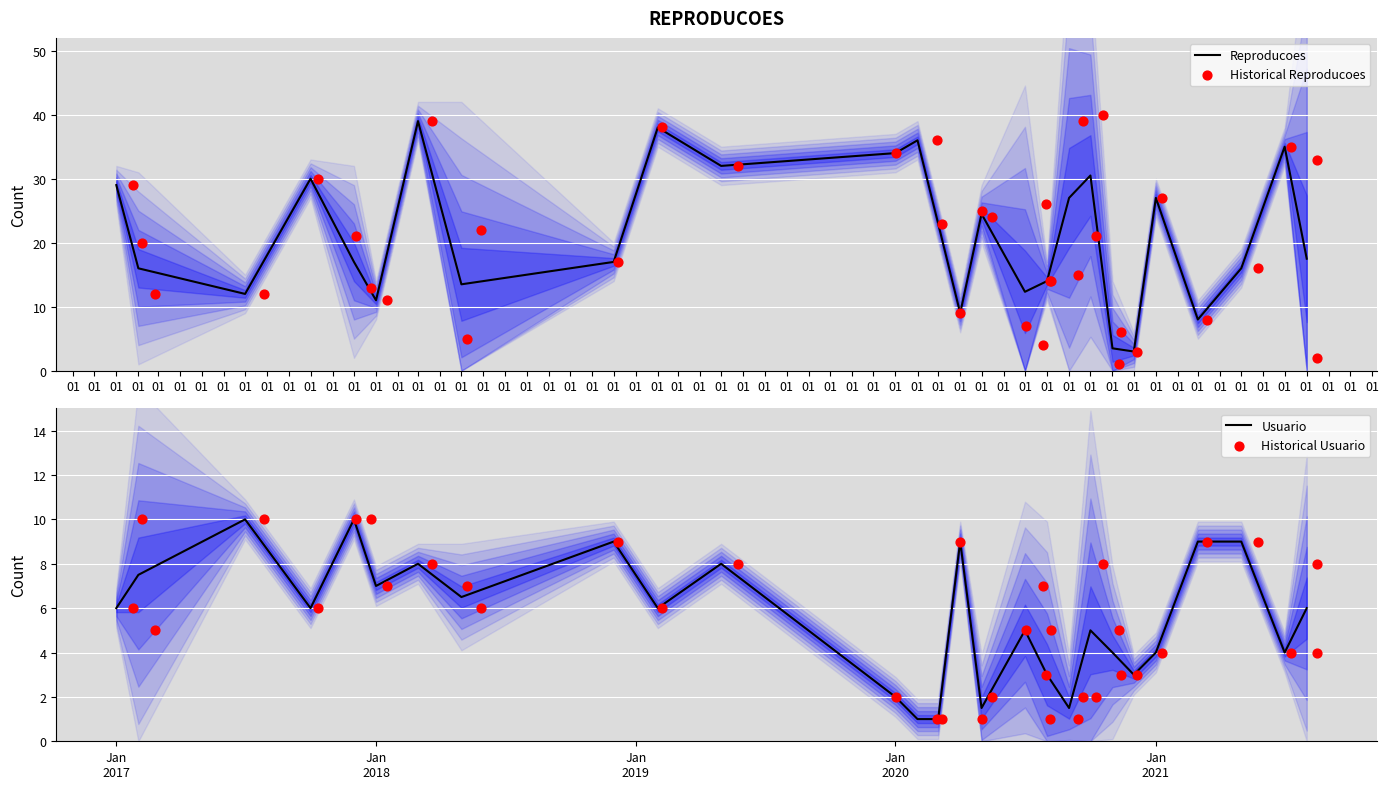

Which series has the largest total across all categories?

historico_de_reproducoes